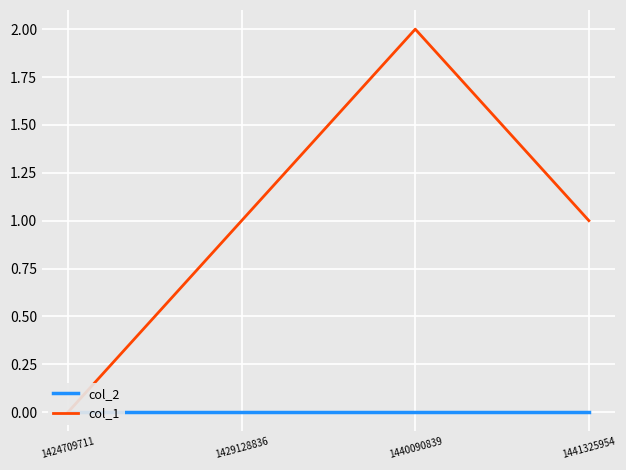

True or false: col_1 and col_2 intersect in this chart.

False